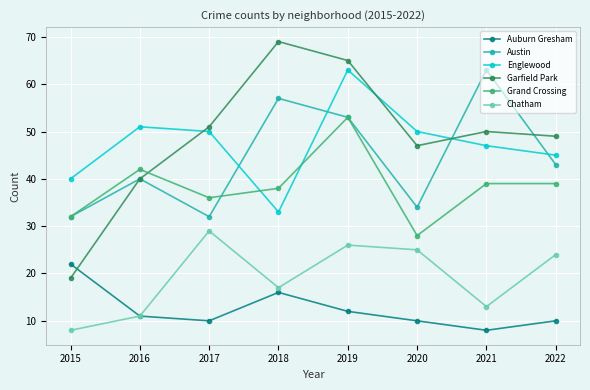

What value does the Englewood series have at 2016, to the nearest 10?

50